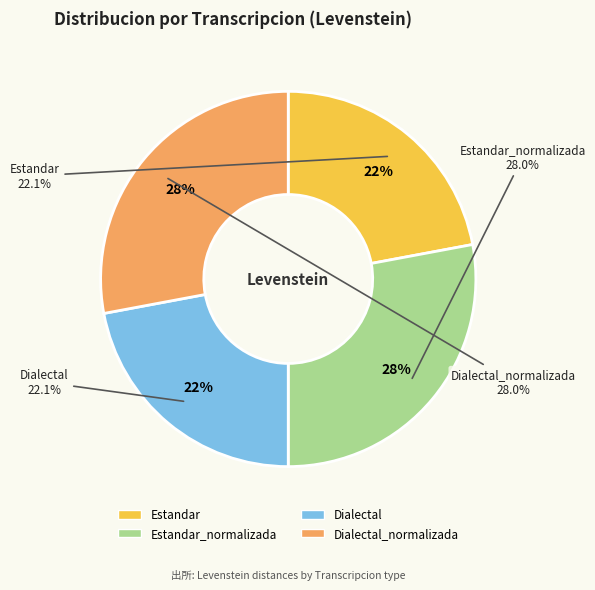

Which category has the smallest portion of the pie?

Estandar